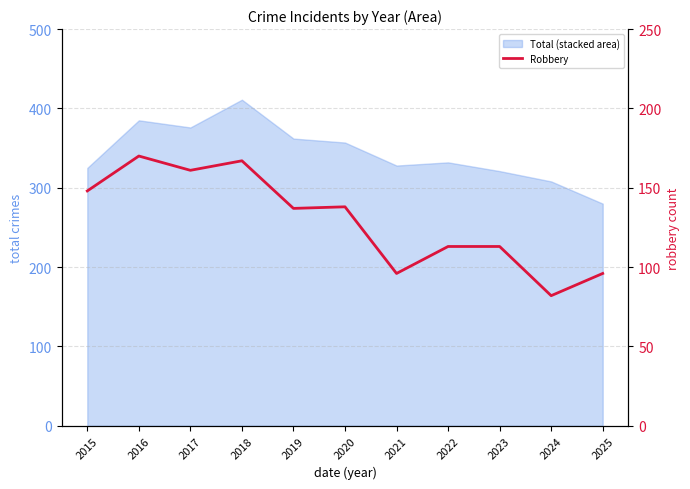

At which category does the data reach its first local peak?

2016